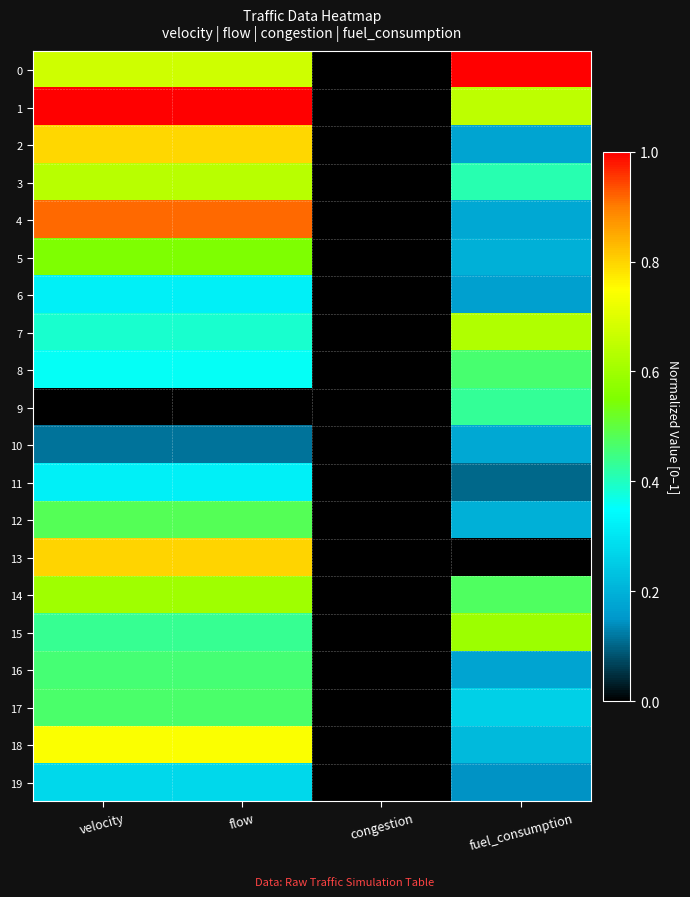

Reading left to right, extract all data points from this chart.

0: velocity=0.7	flow=0.7	congestion=0.0	fuel_consumption=1.0
1: velocity=1.0	flow=1.0	congestion=0.0	fuel_consumption=0.6
2: velocity=0.8	flow=0.8	congestion=0.0	fuel_consumption=0.2
3: velocity=0.6	flow=0.6	congestion=0.0	fuel_consumption=0.4
4: velocity=0.9	flow=0.9	congestion=0.0	fuel_consumption=0.2
5: velocity=0.6	flow=0.6	congestion=0.0	fuel_consumption=0.2
6: velocity=0.3	flow=0.3	congestion=0.0	fuel_consumption=0.2
7: velocity=0.4	flow=0.4	congestion=0.0	fuel_consumption=0.6
8: velocity=0.4	flow=0.4	congestion=0.0	fuel_consumption=0.5
9: velocity=0.0	flow=0.0	congestion=0.0	fuel_consumption=0.4
10: velocity=0.1	flow=0.1	congestion=0.0	fuel_consumption=0.2
11: velocity=0.3	flow=0.3	congestion=0.0	fuel_consumption=0.1
12: velocity=0.5	flow=0.5	congestion=0.0	fuel_consumption=0.2
13: velocity=0.8	flow=0.8	congestion=0.0	fuel_consumption=0.0
14: velocity=0.6	flow=0.6	congestion=0.0	fuel_consumption=0.5
15: velocity=0.4	flow=0.4	congestion=0.0	fuel_consumption=0.6
16: velocity=0.5	flow=0.5	congestion=0.0	fuel_consumption=0.2
17: velocity=0.5	flow=0.5	congestion=0.0	fuel_consumption=0.3
18: velocity=0.7	flow=0.7	congestion=0.0	fuel_consumption=0.2
19: velocity=0.3	flow=0.3	congestion=0.0	fuel_consumption=0.1